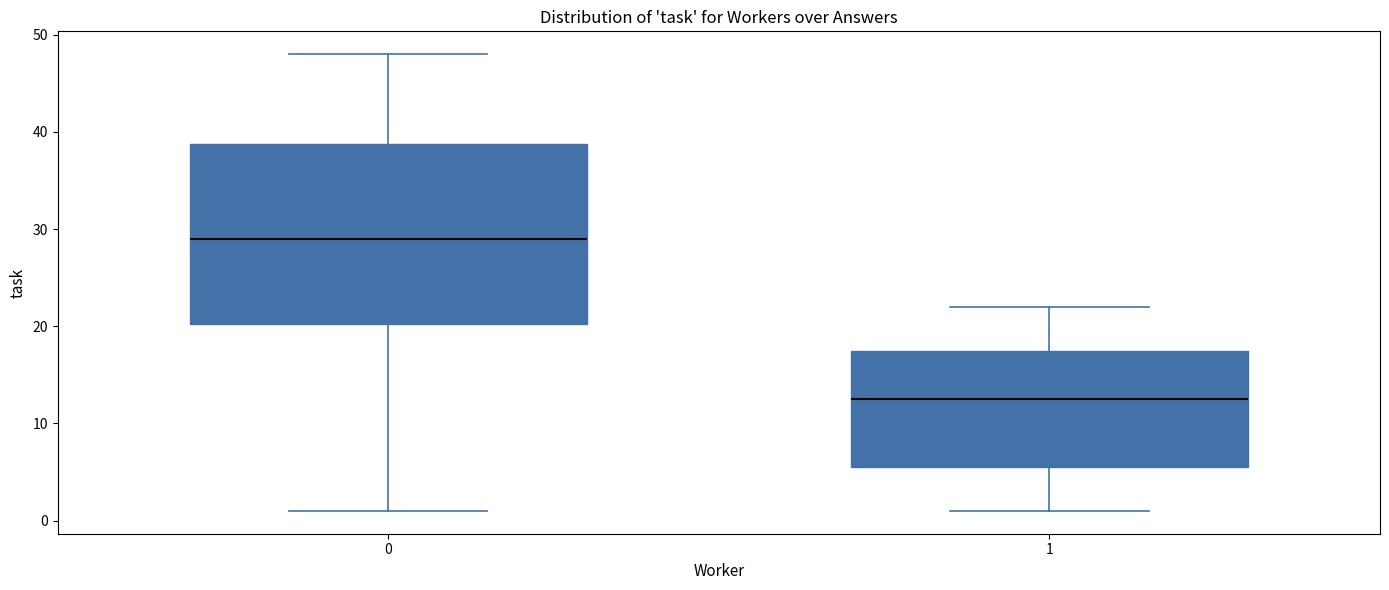

Reading left to right, read every box against the y-axis: the position of its median line, the range the box covers, and the ends of its whiskers. The values are not printed on the chart, so give them approximately, as read against the axis.

0: median 29, box 20 to 39, whiskers 1 to 48
1: median 13, box 6 to 18, whiskers 1 to 22